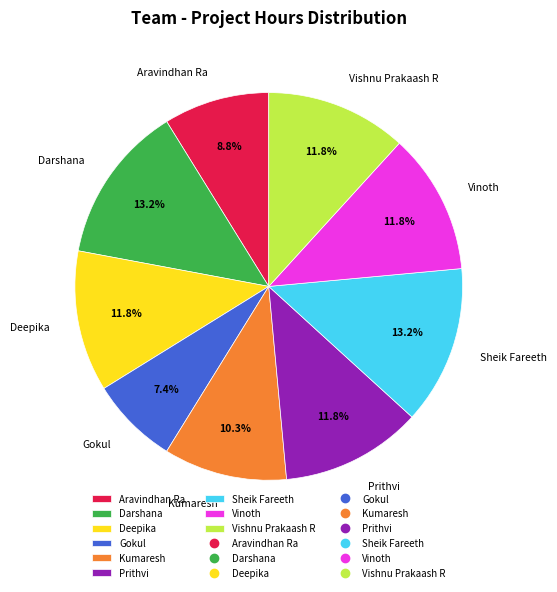

To the nearest percent, what is the combined percentage of Vishnu Prakaash R and Sheik Fareeth?

25%